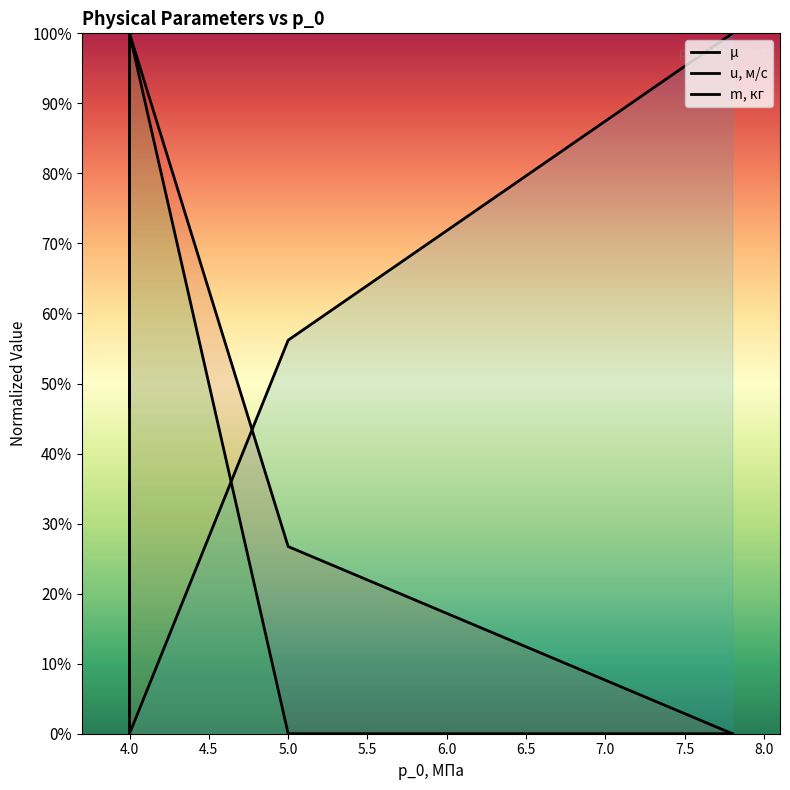

How many lines are shown in the chart?

3